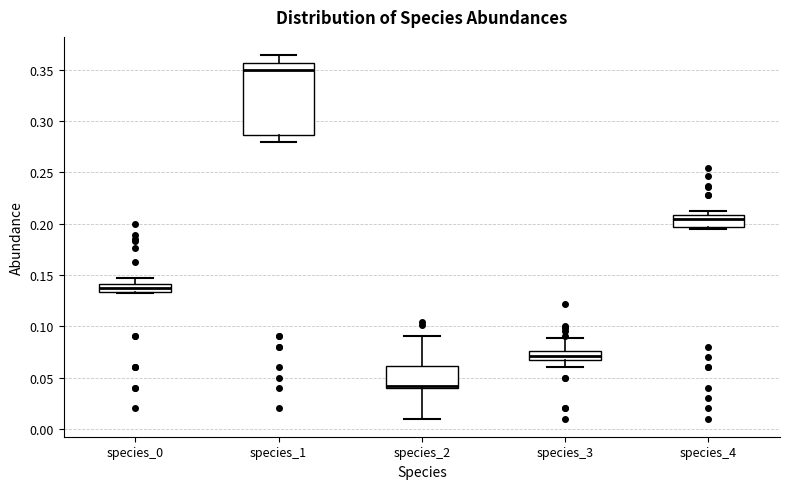

Where is the lower edge of the box for species_2 on the y-axis? The values are not printed on the chart, so give them approximately, as read against the axis.

0.040